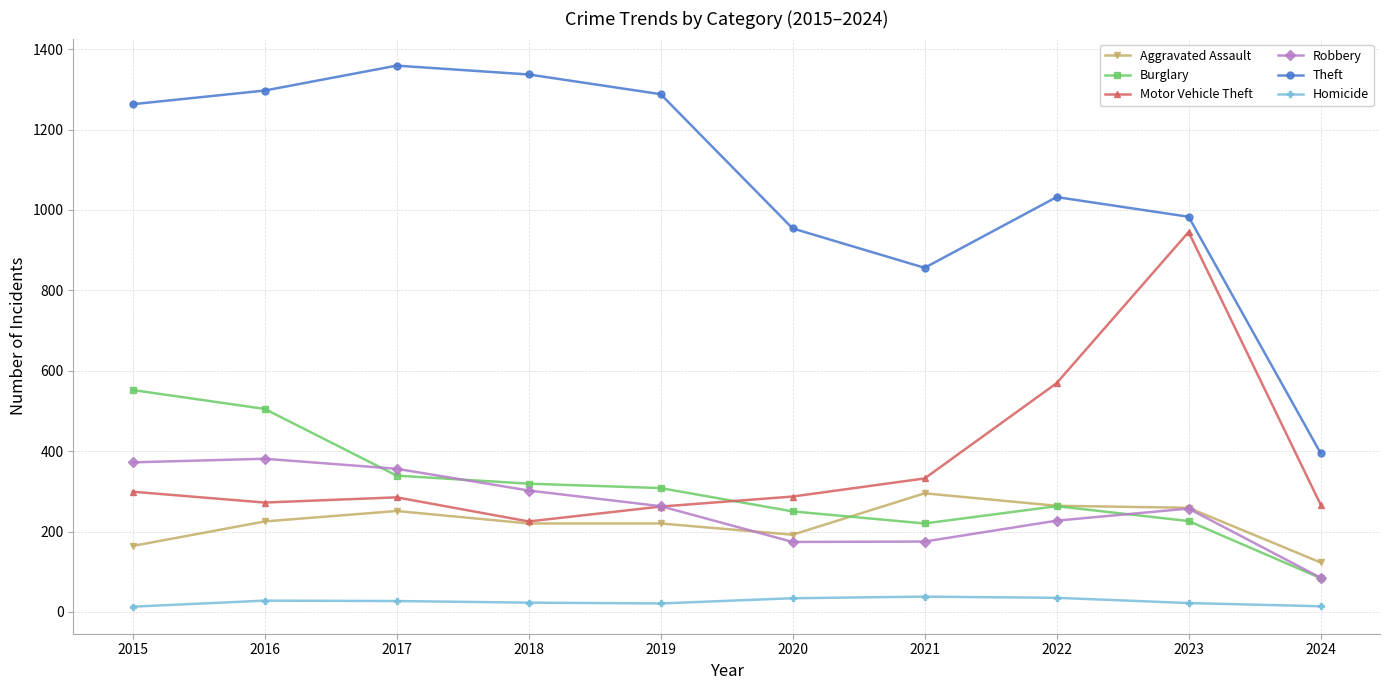

Read the Homicide value at 2020.

34